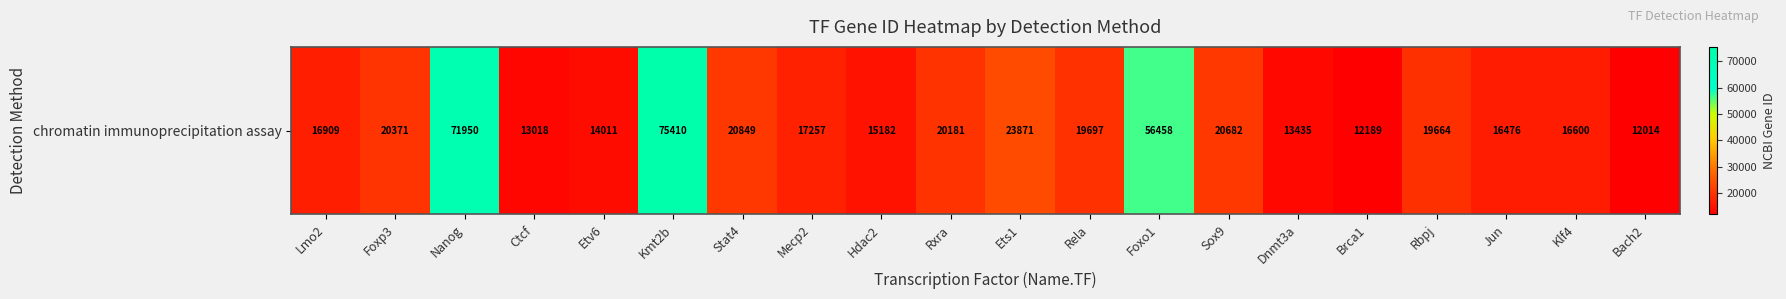

What is the minimum value shown in the chart?

12014